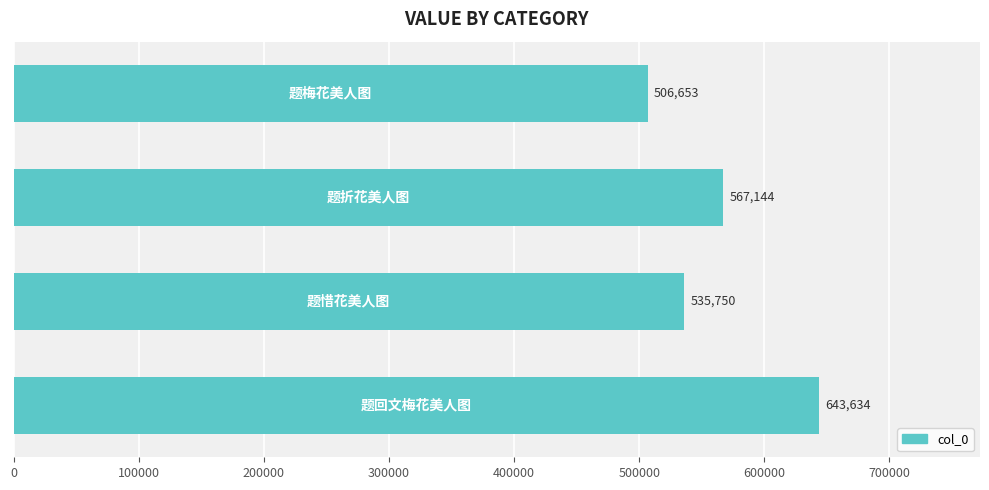

Count the values in the range 535750 to 643634.

3